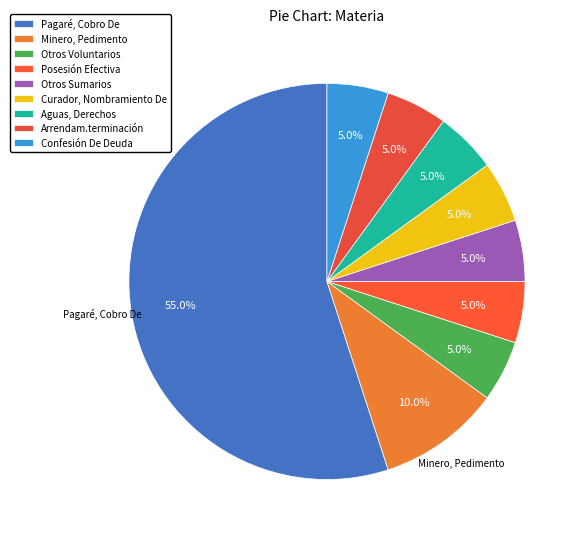

How many segments does this pie chart have?

9